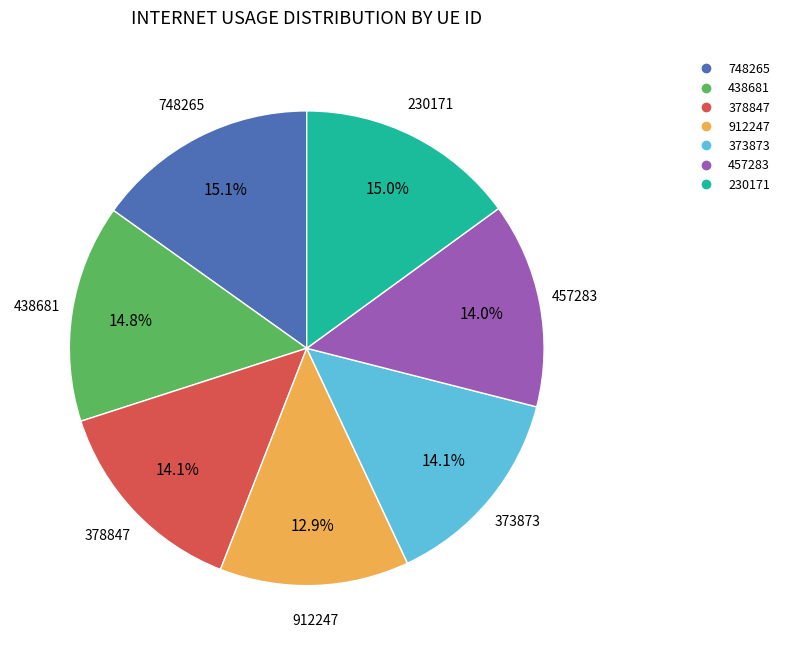

What is the ratio of the value at 912247 to the value at 378847?

0.9